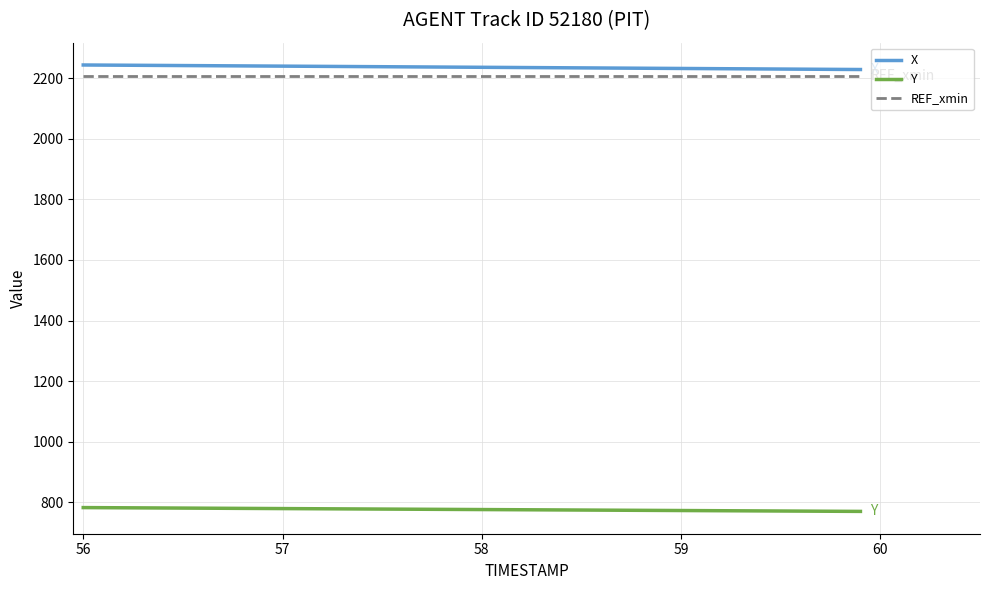

What is the minimum value for REF_xmin?

2208.6